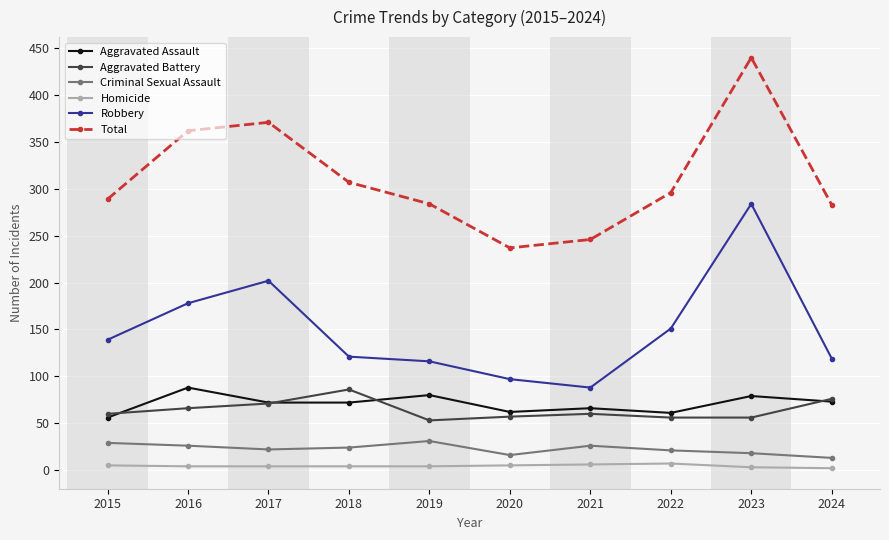

True or false: Aggravated Battery has a value of 37 at 2016.

False